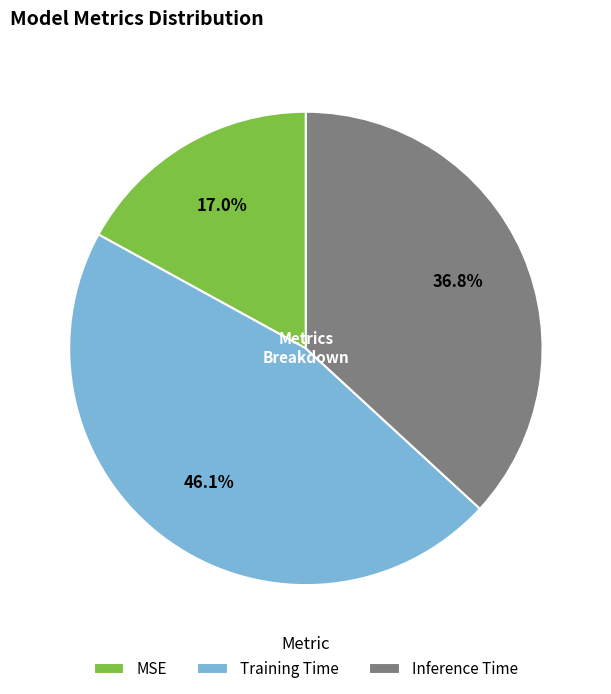

How much of the chart is everything except Training Time?

53.9%